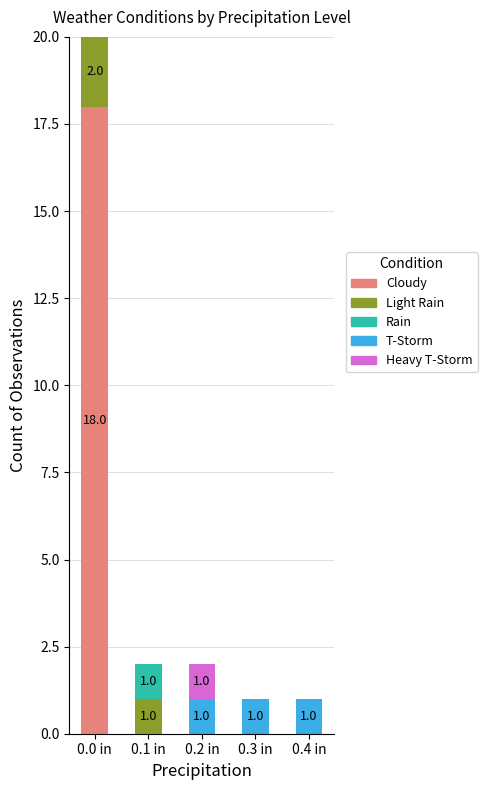

At which category is the sum across all series the highest?

0.0 in